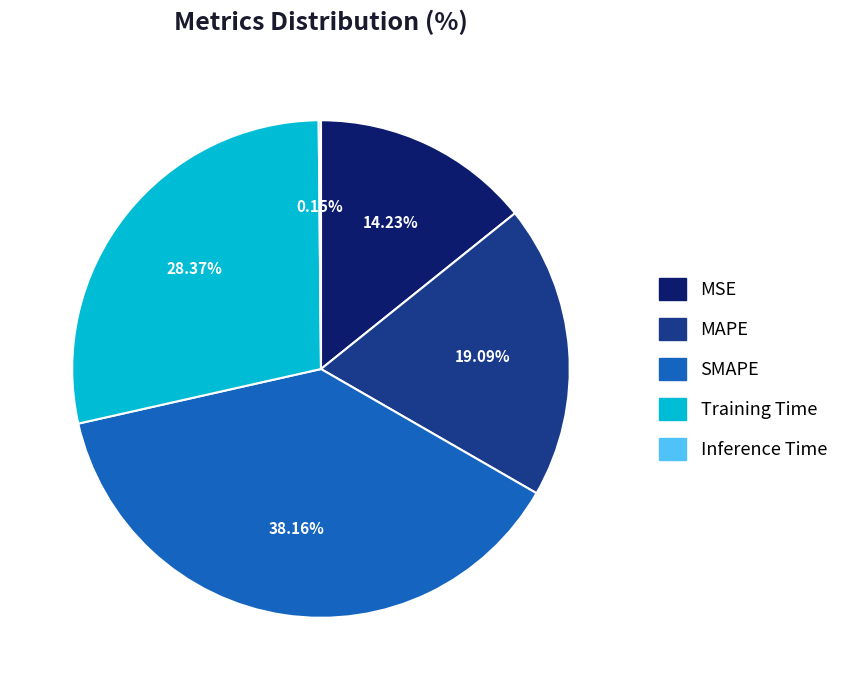

To the nearest percent, what is the average slice percentage?

20%